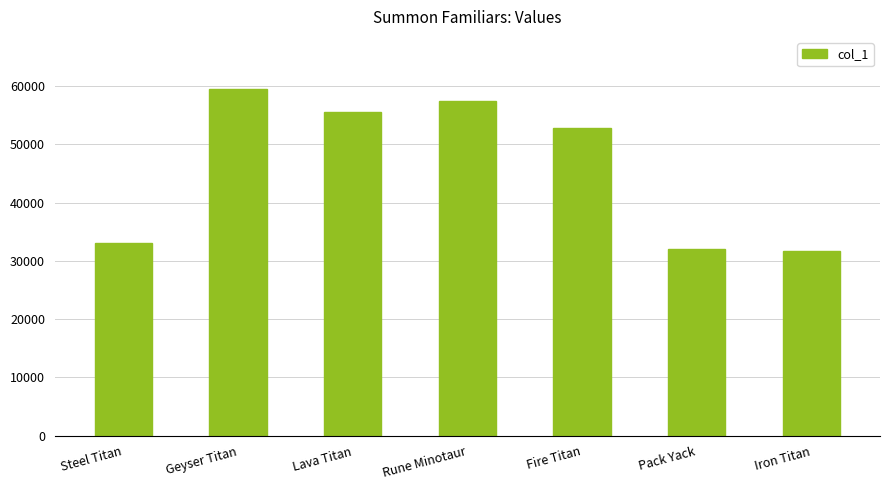

What is the label of the 4th bar from the right?

Rune Minotaur